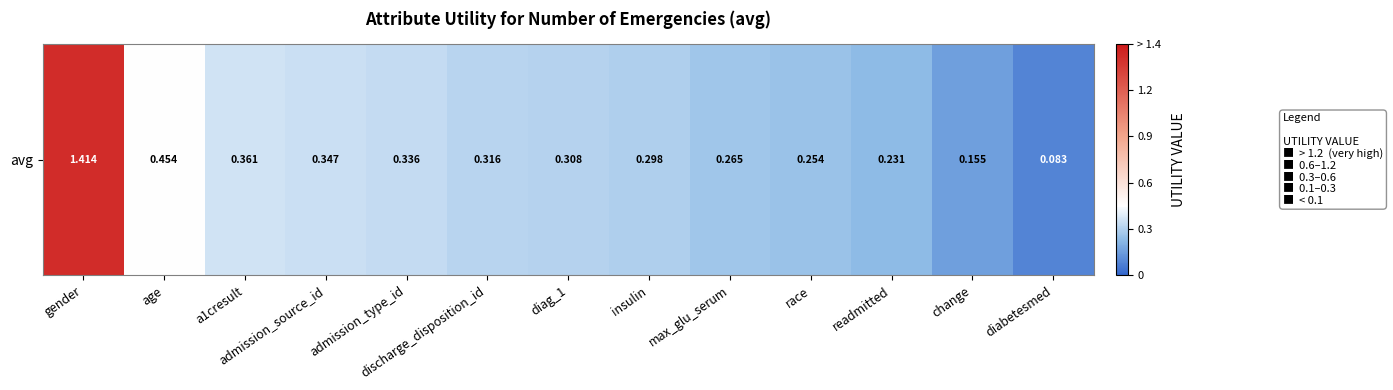

What is the sum of the values at age and discharge_disposition_id?

0.8